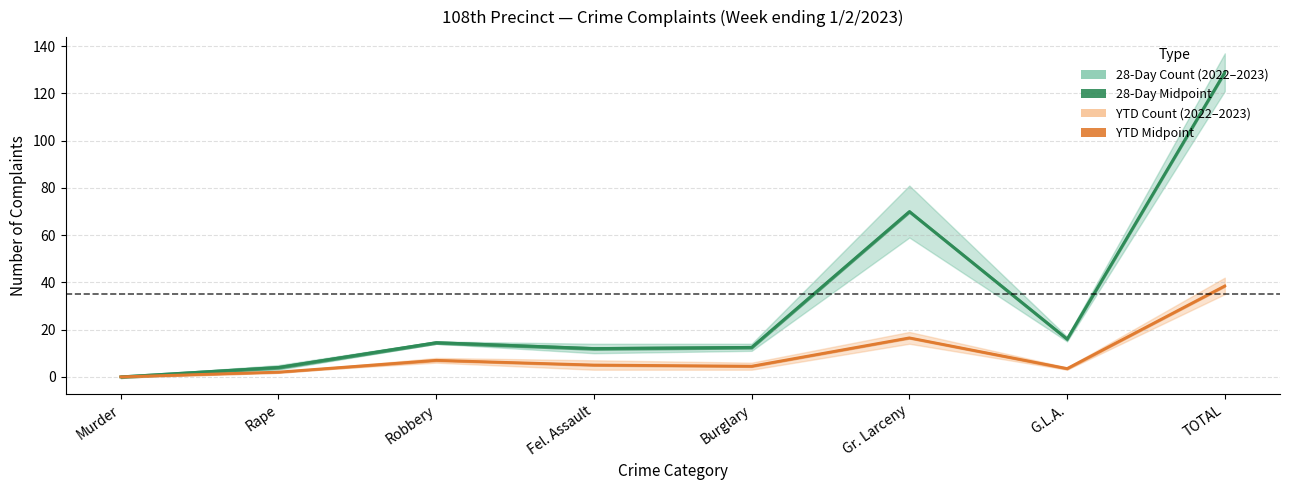

Rank the series at Burglary from lowest to highest value.

YTD 2023, 28 Day 2023